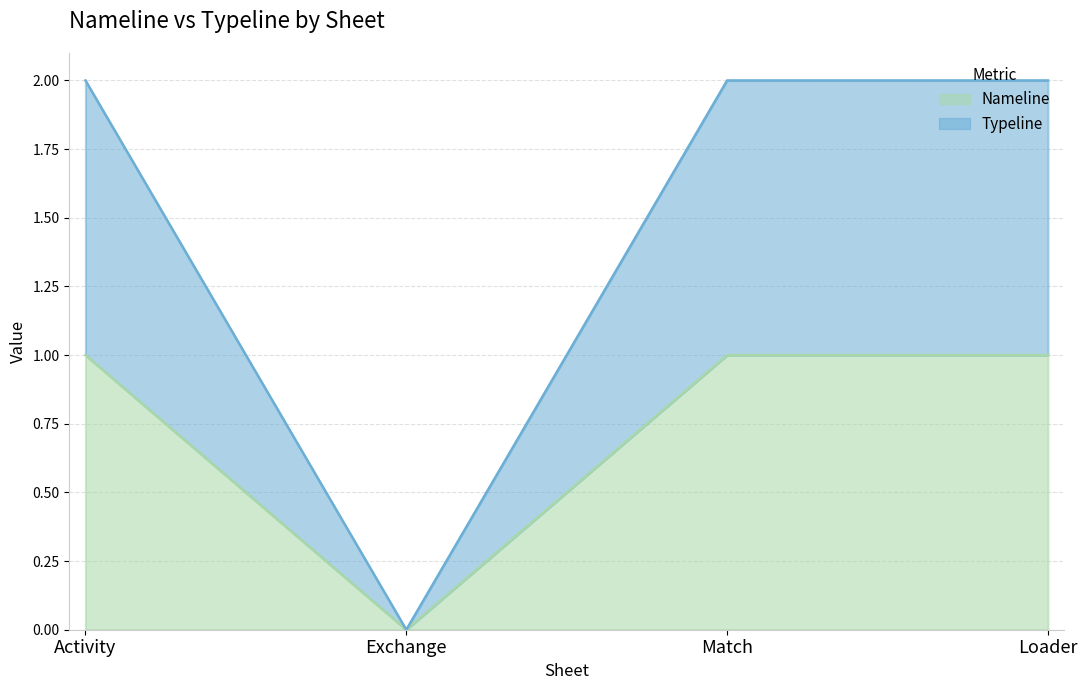

What is the average value of the Typeline series?

2